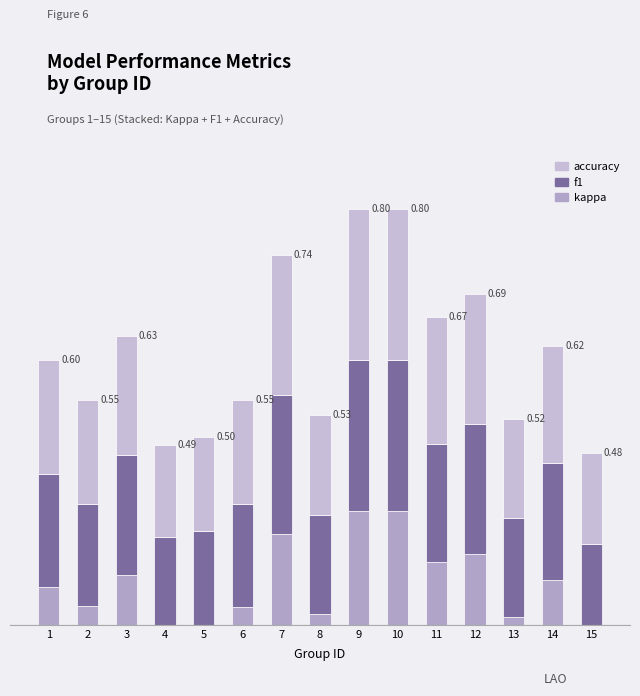

Which series has the largest total across all categories?

accuracy